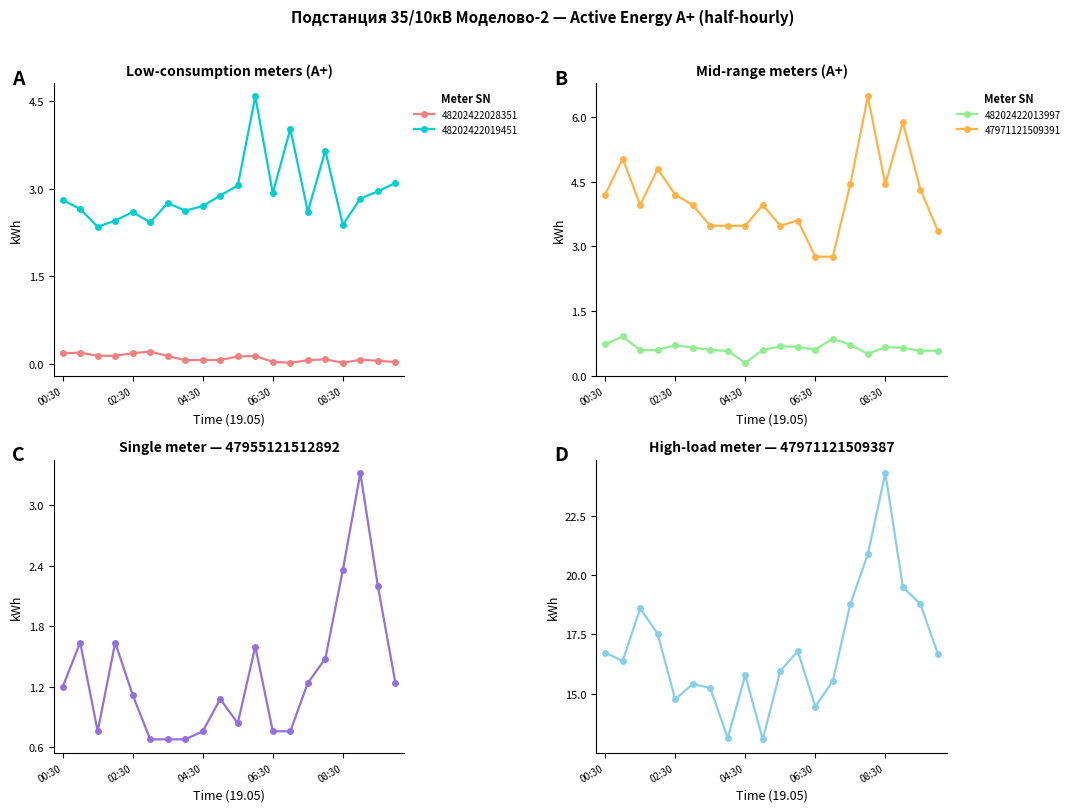

The value of 48202422019451 at 00:30 is 2.8. True or false?

True